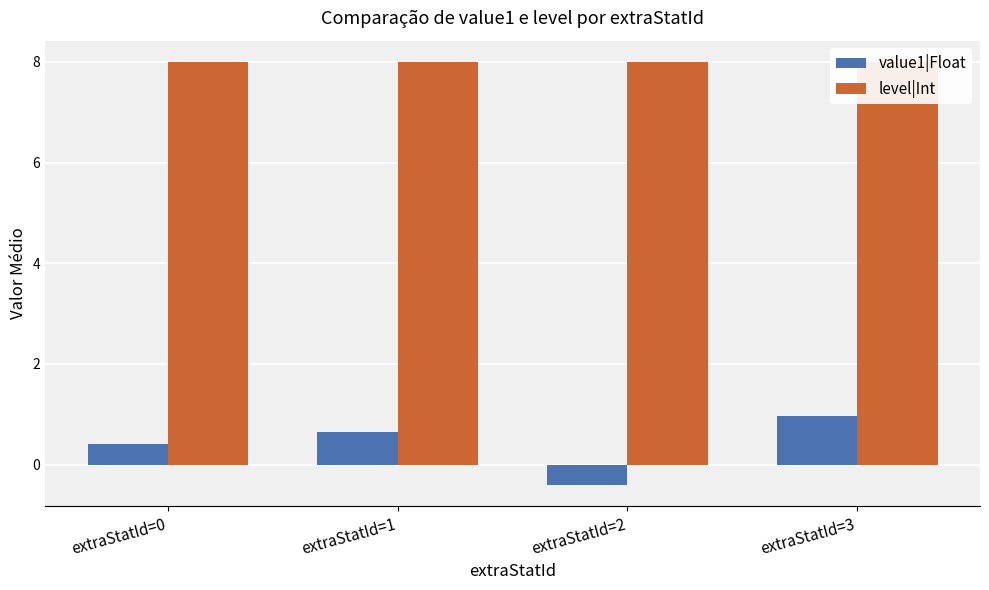

At which label does level|Int reach its peak?

extraStatId=0